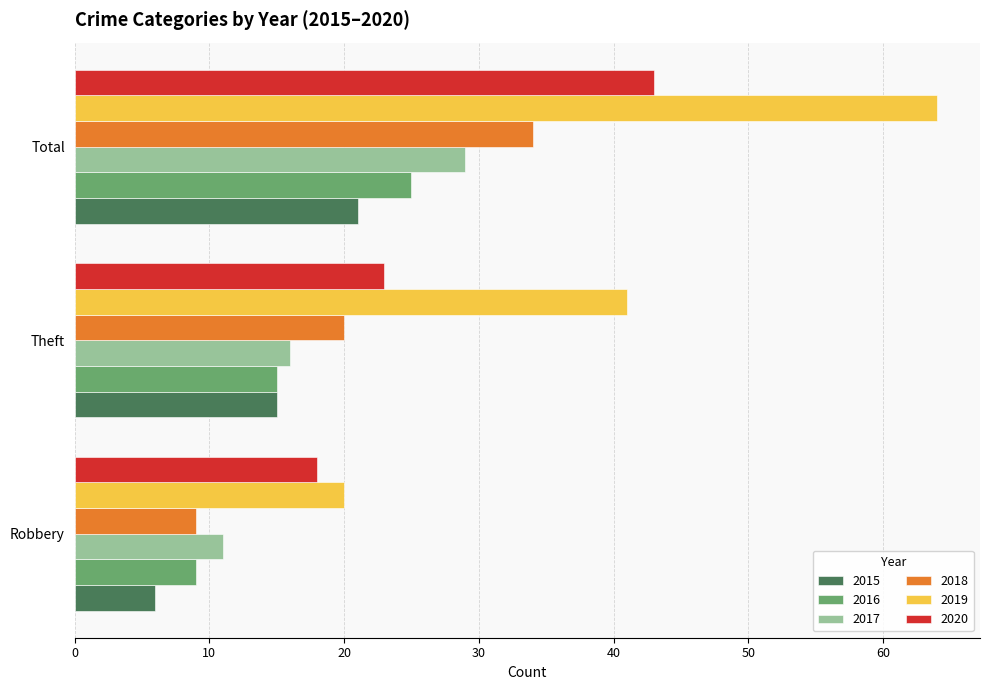

Which category has the lowest value across all series?

Robbery